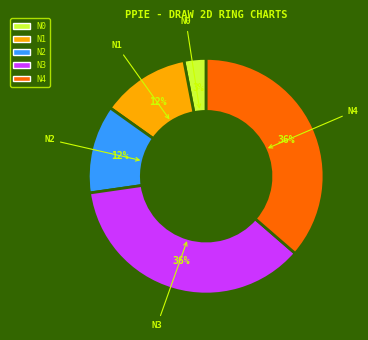

How many slices are in this pie chart?

5